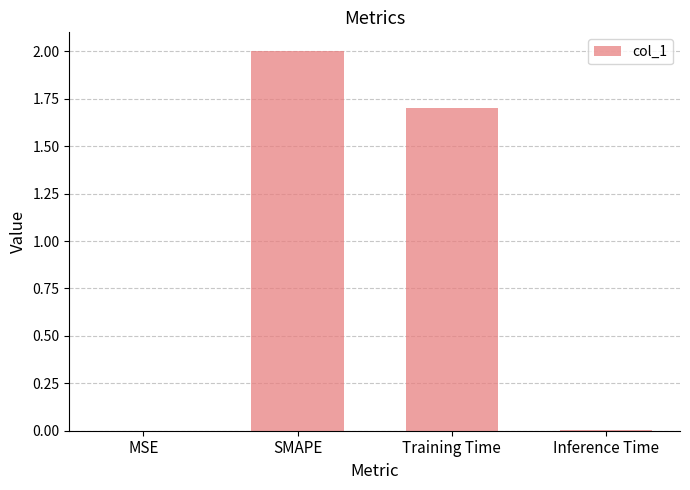

Count the number of categories in the chart.

4